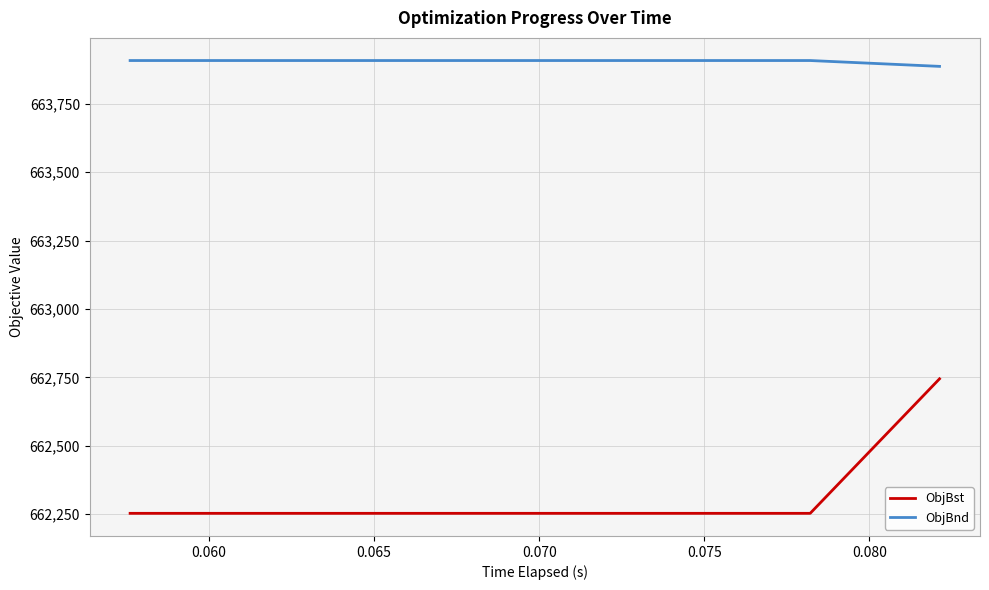

How many values in the ObjBnd series are below 663907?

1